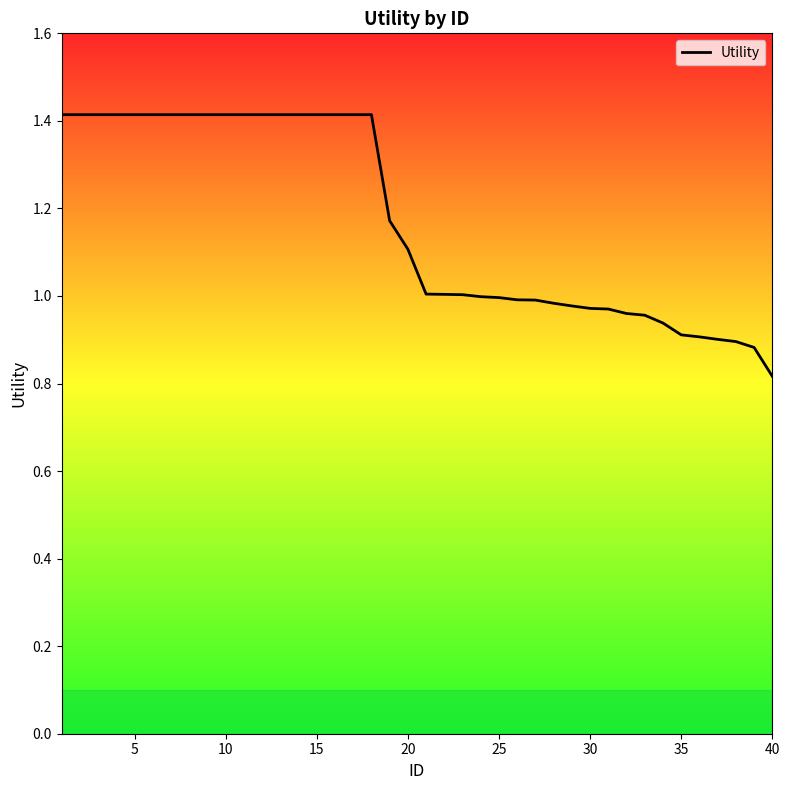

What is the greatest value displayed?

1.4